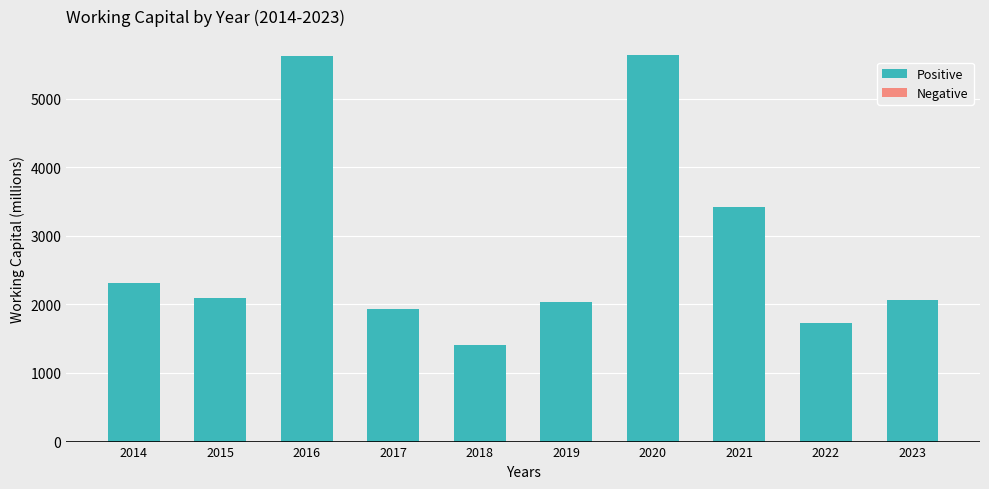

What is the value of the 4th bar from the left?

1938